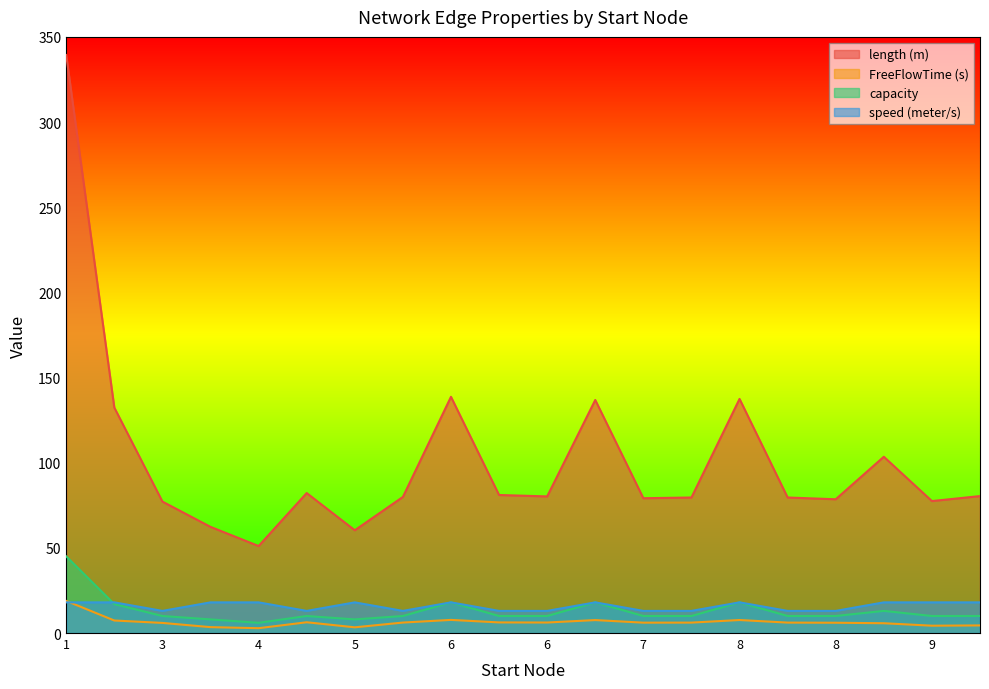

Where does the length (m) series first go above 80?

1